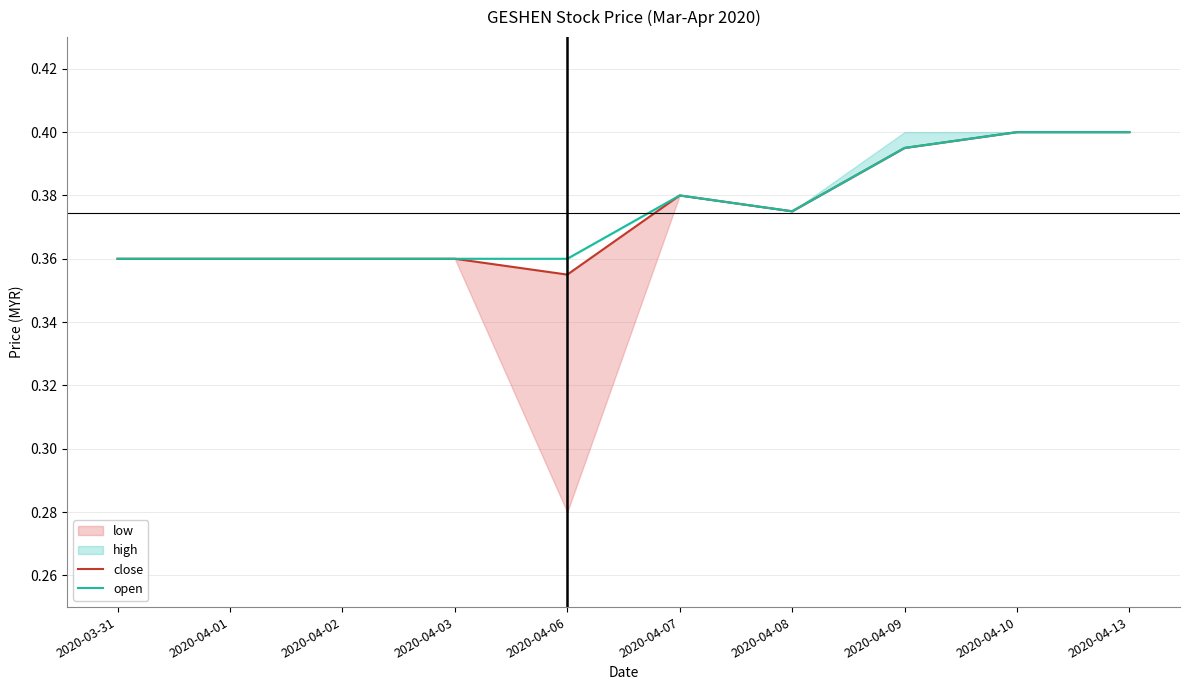

True or false: open and close cross at least once.

False